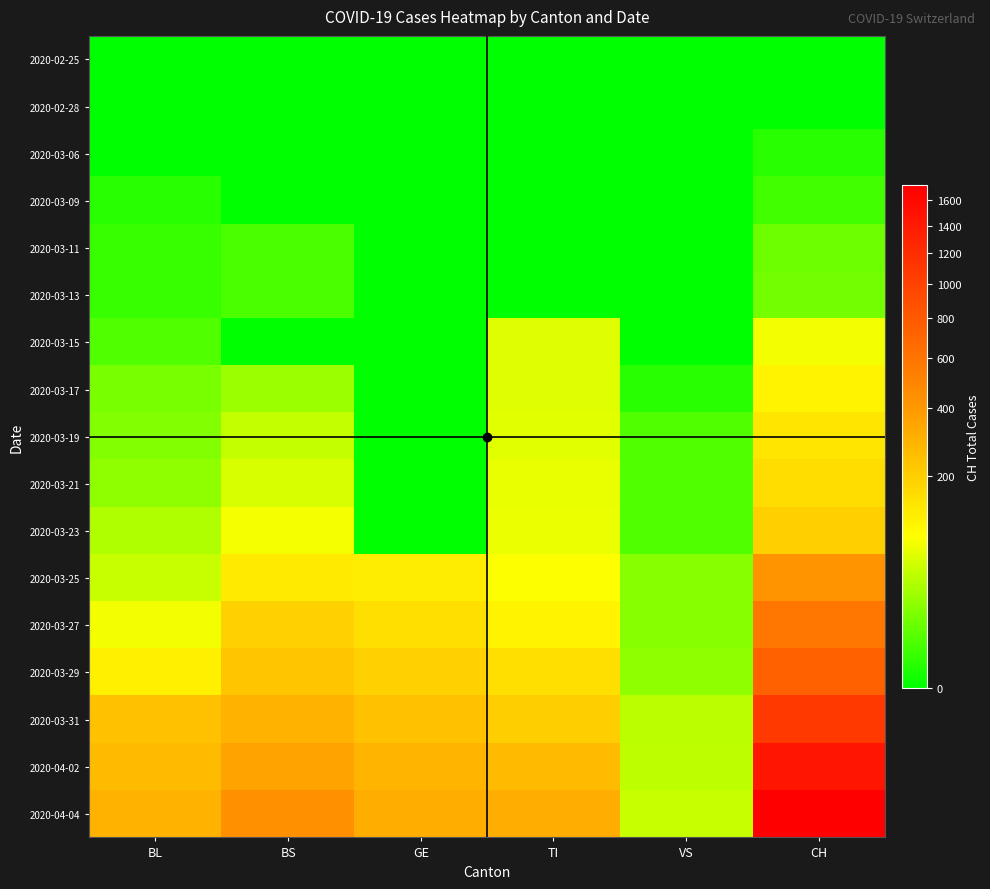

How many series are shown in this chart?

17